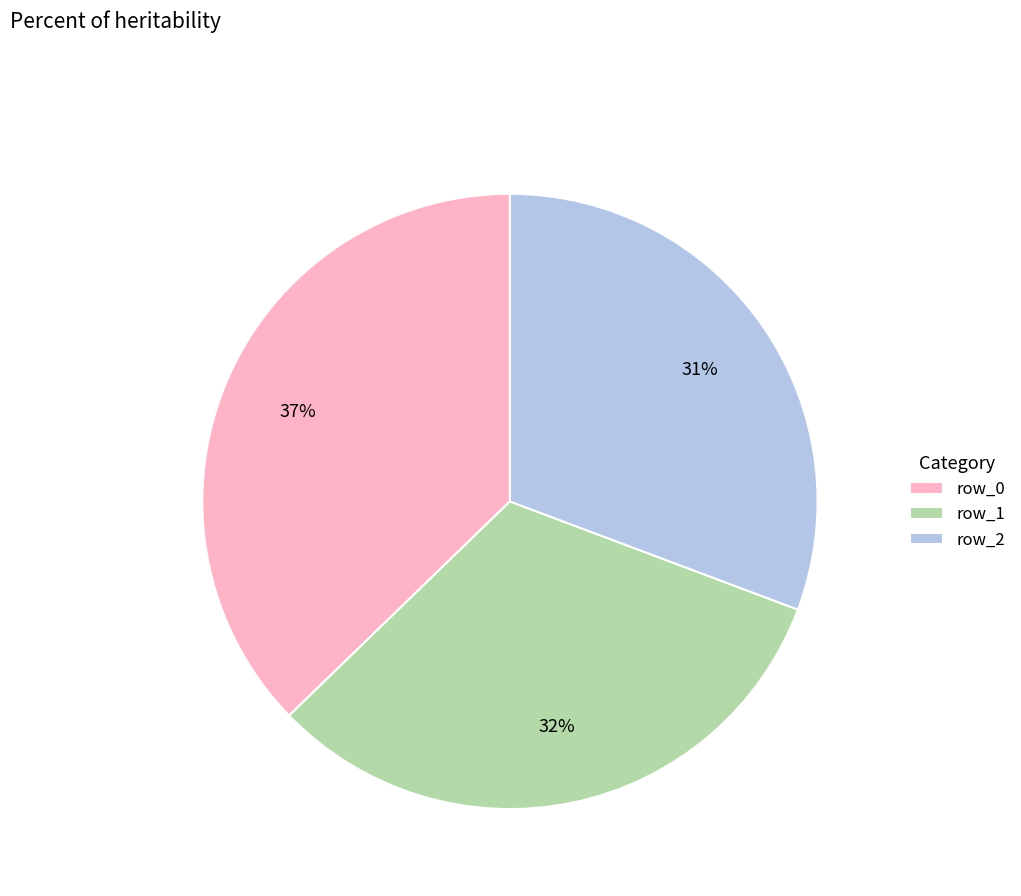

Is the sum of row_1 and row_0 greater than half?

Yes